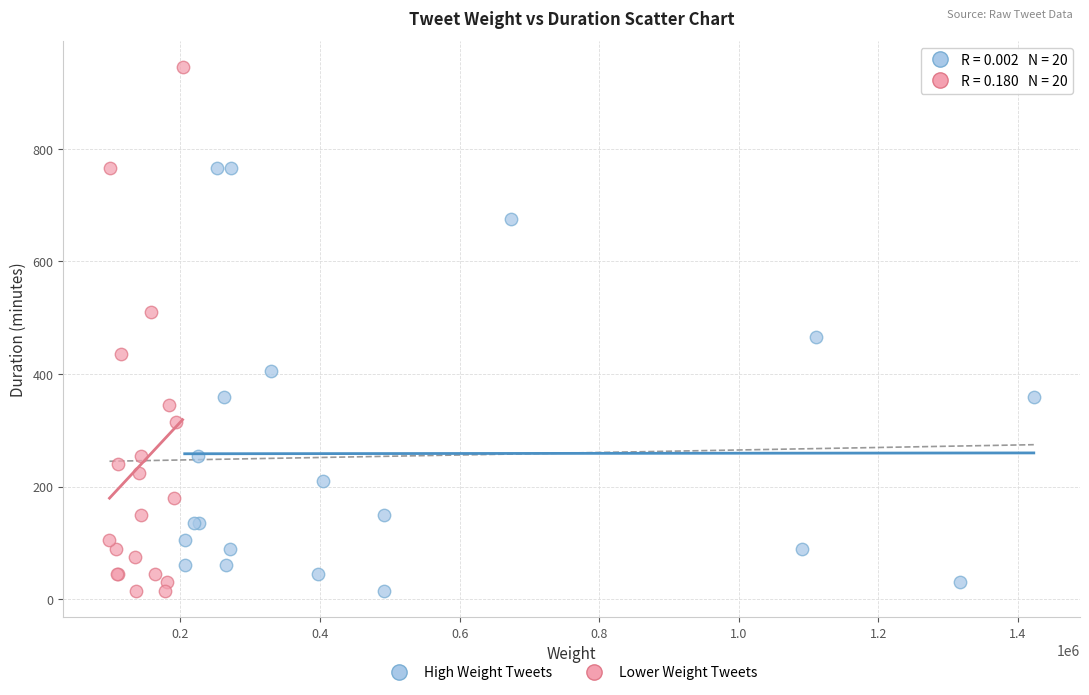

Which series has the largest Y range (max minus min)?

Lower Weight Tweets